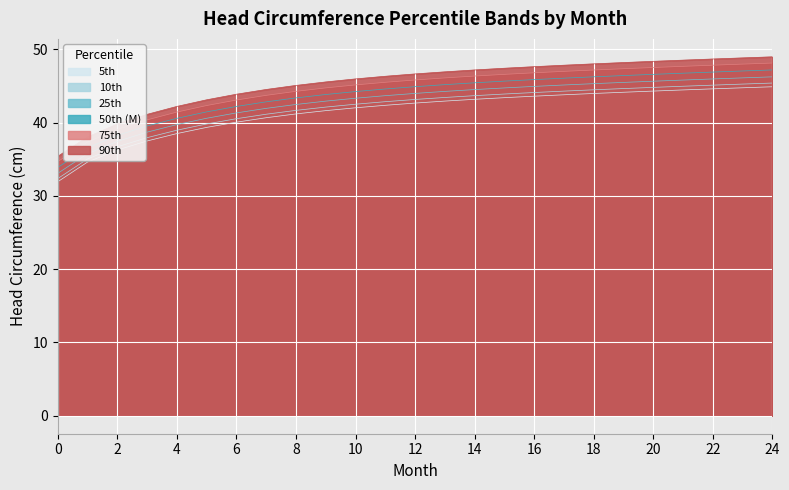

True or false: 50th (M) has a value of 44.9 at 12.

True